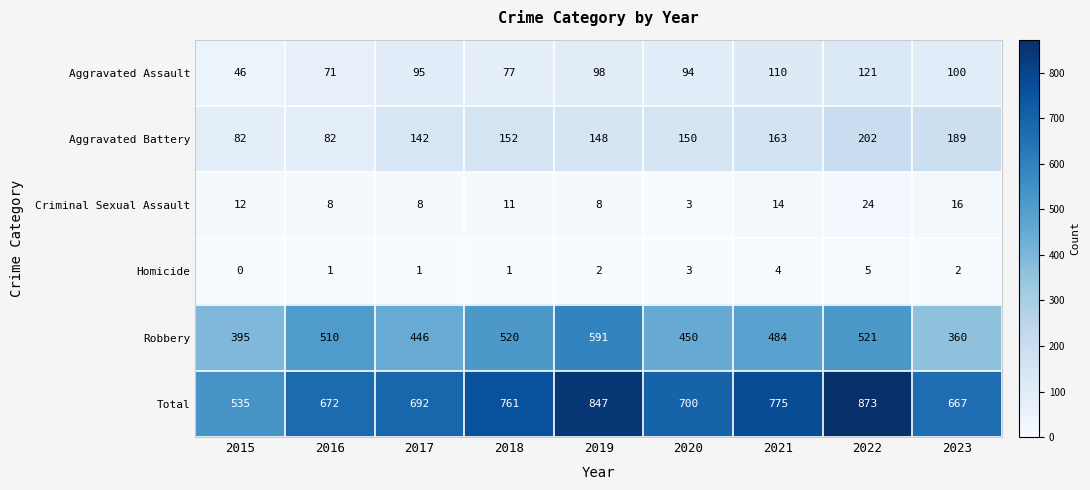

Count the number of data series in this chart.

6